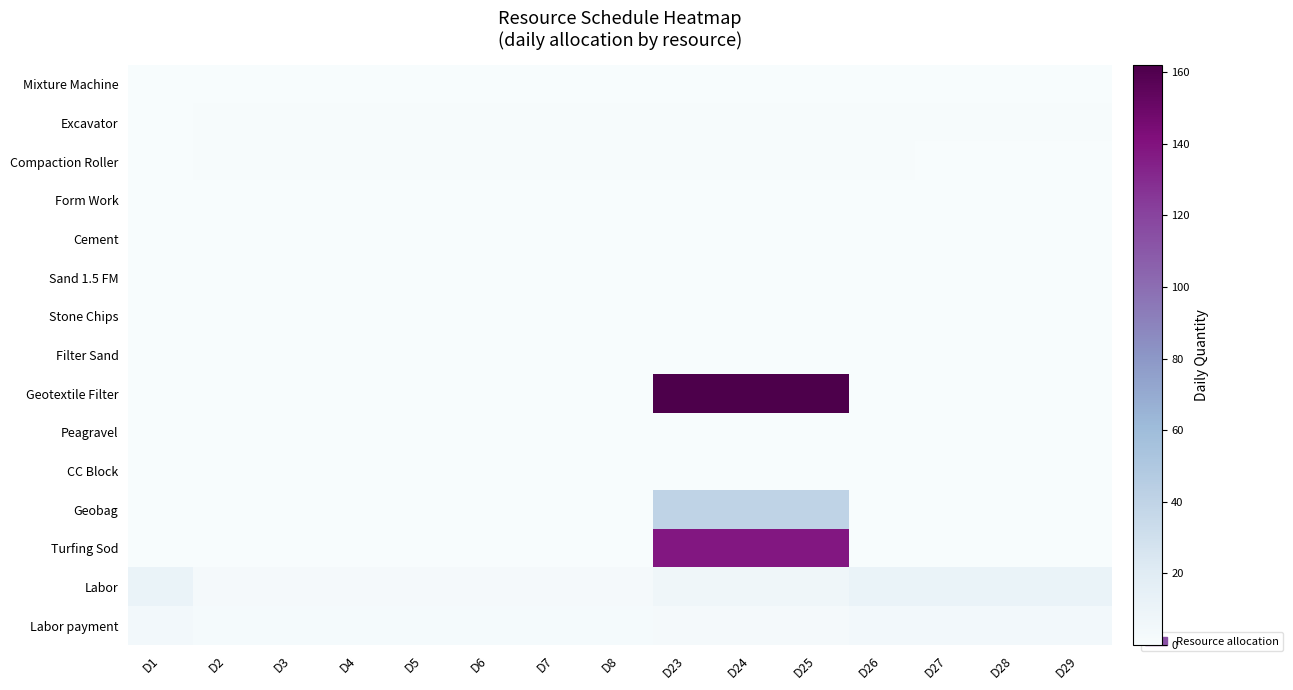

Which series has the largest total across all categories?

Geotextile Filter